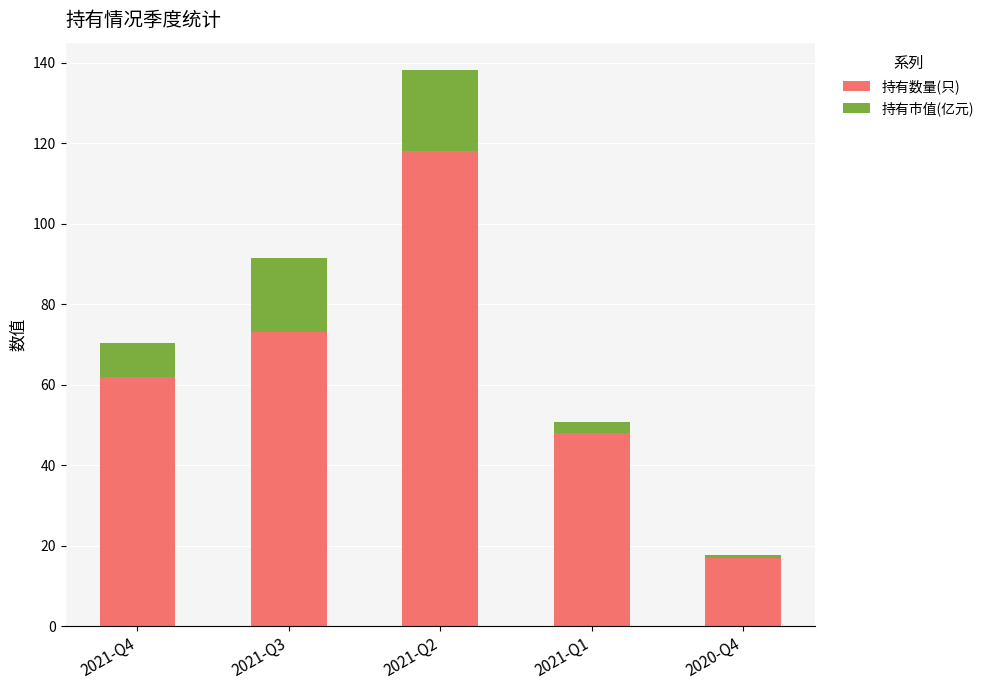

Are the bars horizontal?

No